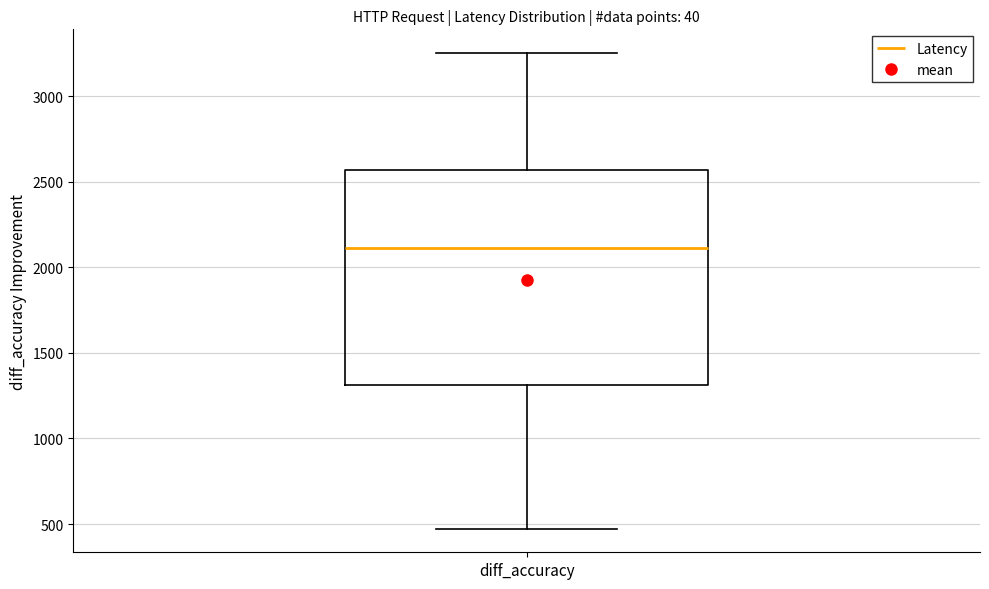

Where does the upper whisker of the box for diff_accuracy end on the y-axis? The values are not printed on the chart, so give them approximately, as read against the axis.

3250